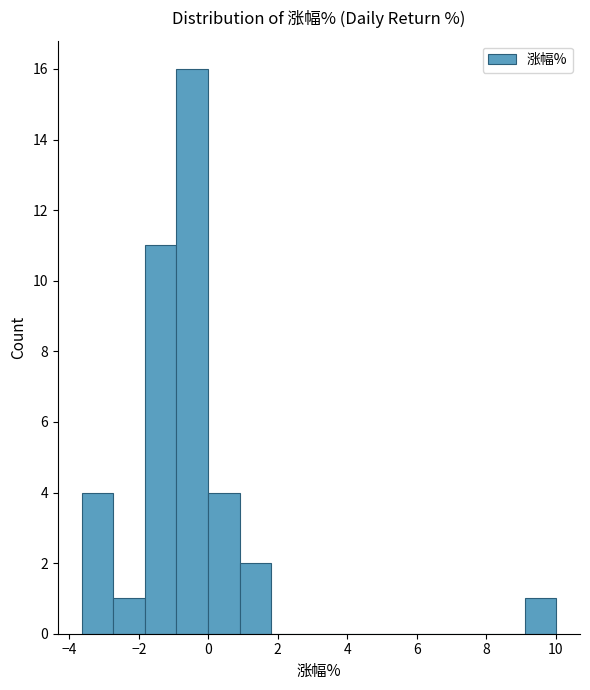

Reading left to right, transcribe this chart: for each bar, give the range it covers on the x-axis and its height. Neither the bar edges nor the heights are printed on the chart, so give them approximately, as read against the axes.

-3.6 to -2.8: 4
-2.8 to -1.8: 1
-1.8 to -1.0: 11
-1.0 to 0.0: 16
0.0 to 1.0: 4
1.0 to 1.8: 2
1.8 to 2.8: 0
2.8 to 3.6: 0
3.6 to 4.6: 0
4.6 to 5.4: 0
5.4 to 6.4: 0
6.4 to 7.2: 0
7.2 to 8.2: 0
8.2 to 9.2: 0
9.2 to 10.0: 1